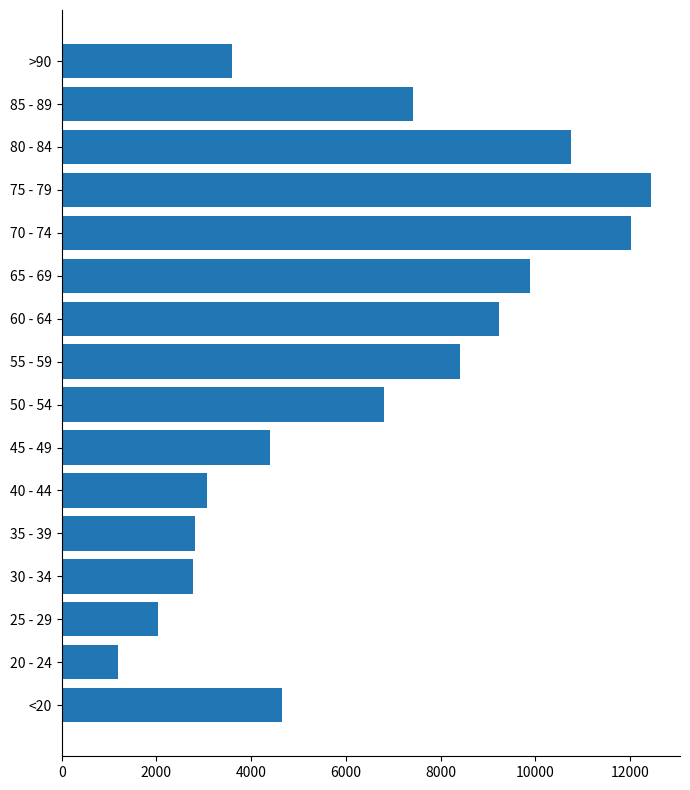

Approximately how many times larger is the value at >90 compared to 65 - 69?

0.4